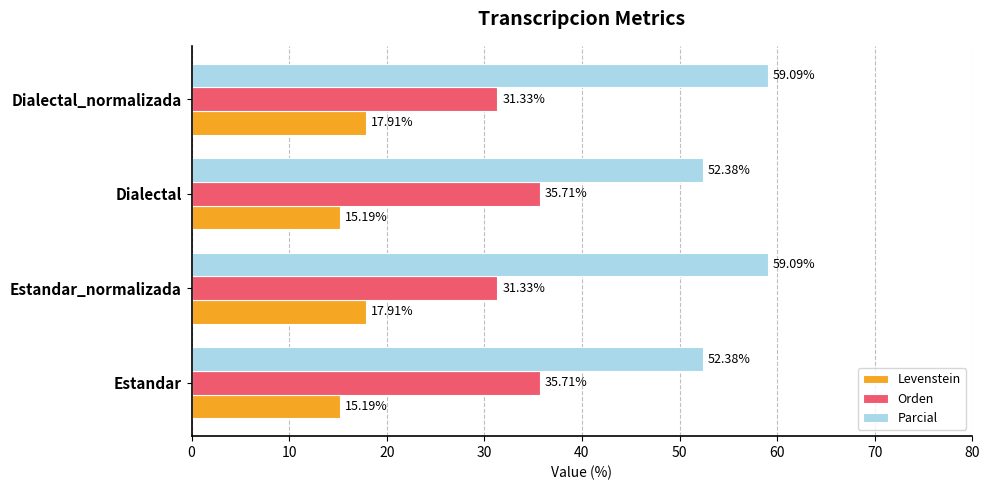

What is the sum of all Orden values?

134.1